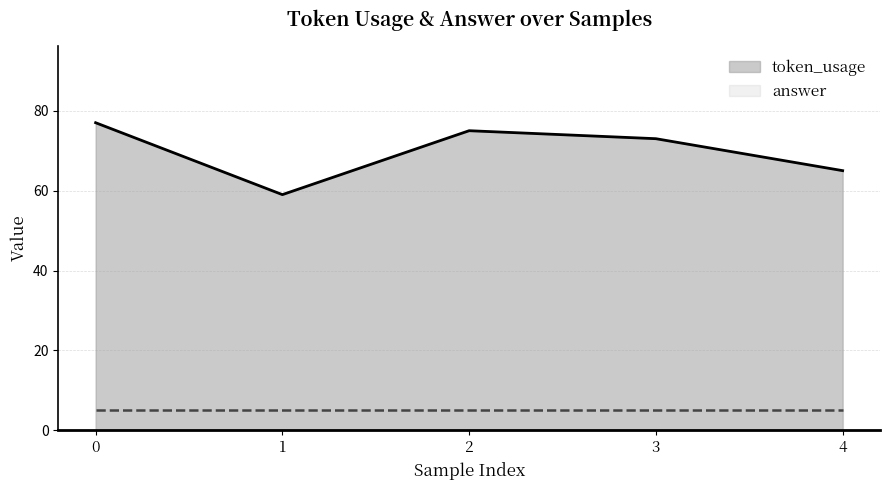

Reading right to left, what are all the values shown in this chart?

65	73	75	59	77